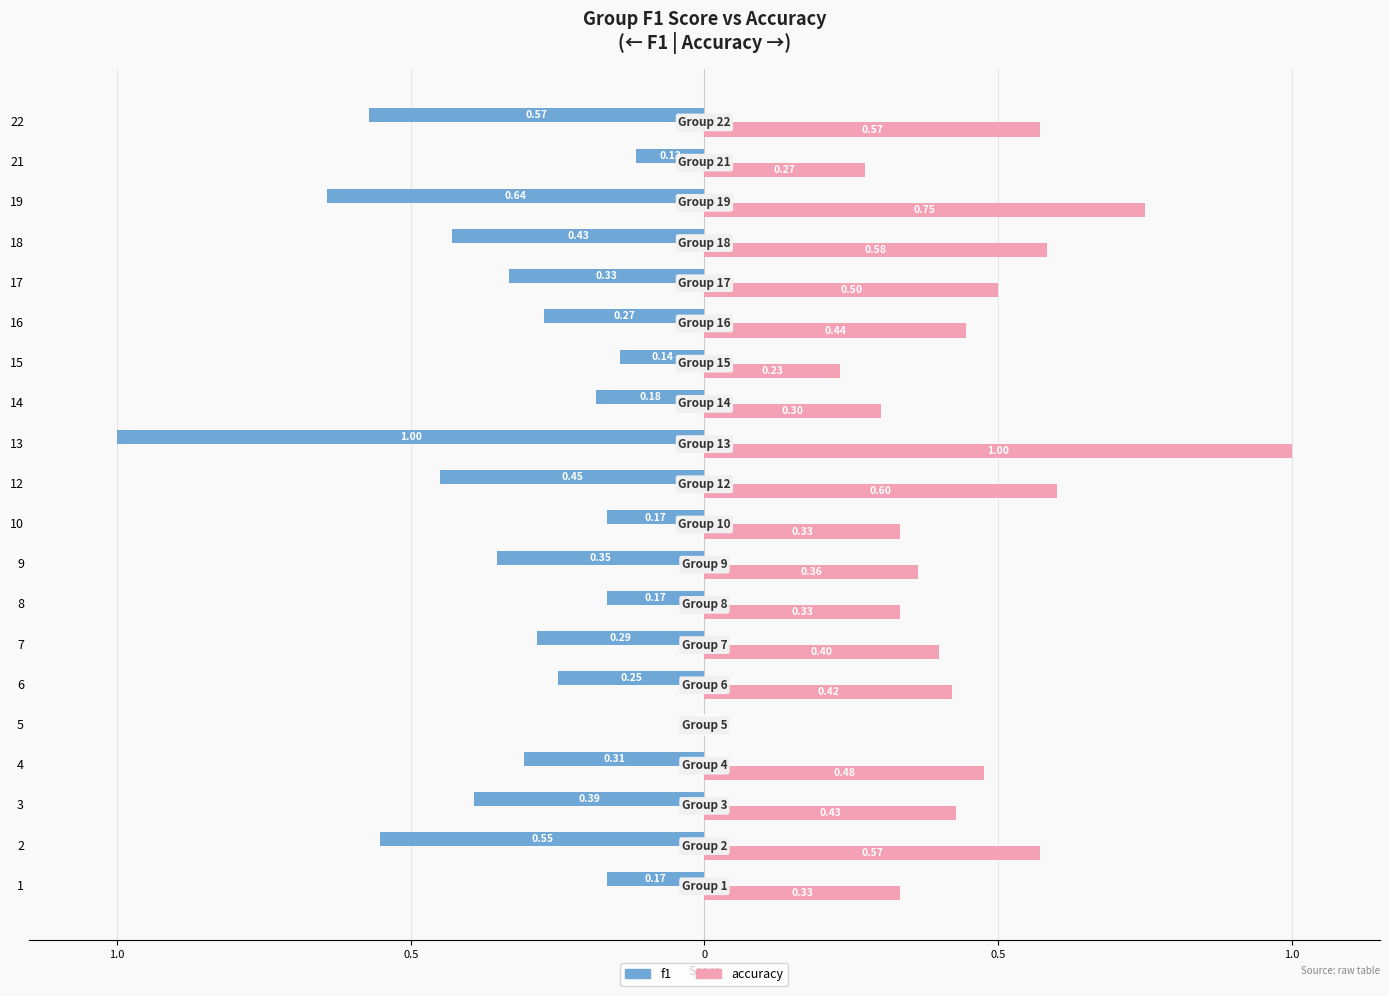

What are all the series names shown in the legend?

f1, accuracy